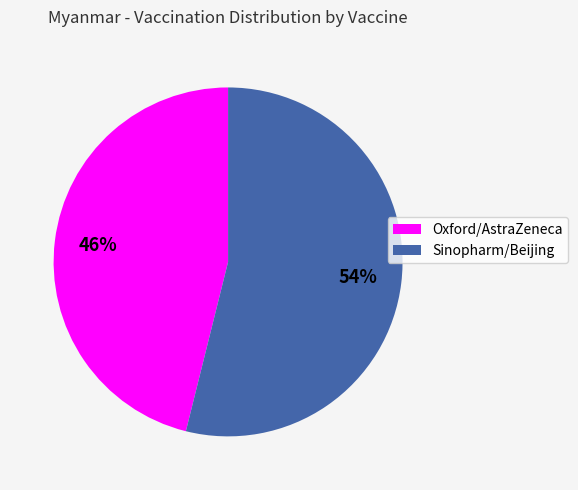

What percentage is the Sinopharm/Beijing slice, to the nearest percent?

54%